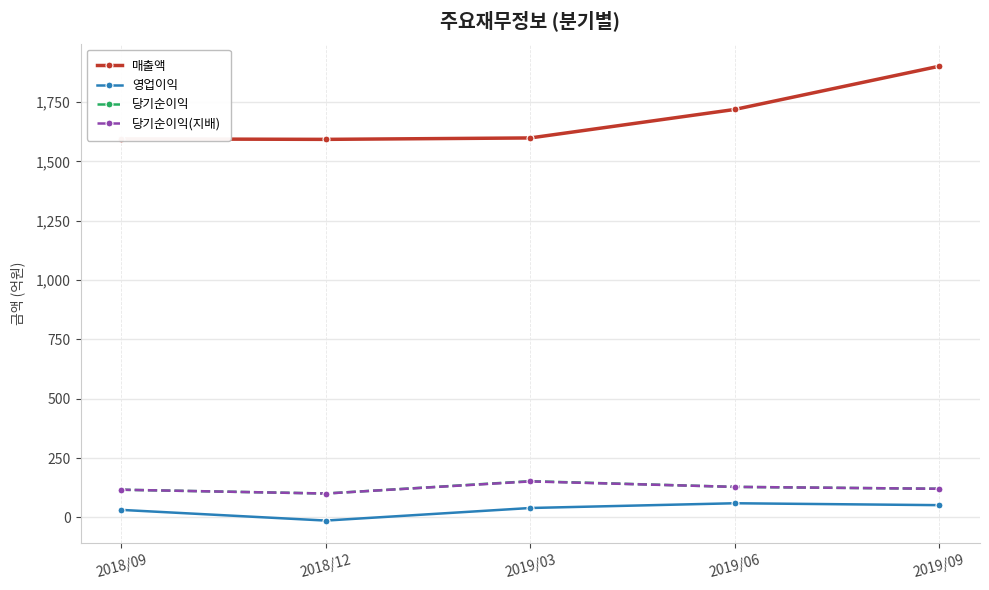

How many series are shown in this chart?

4